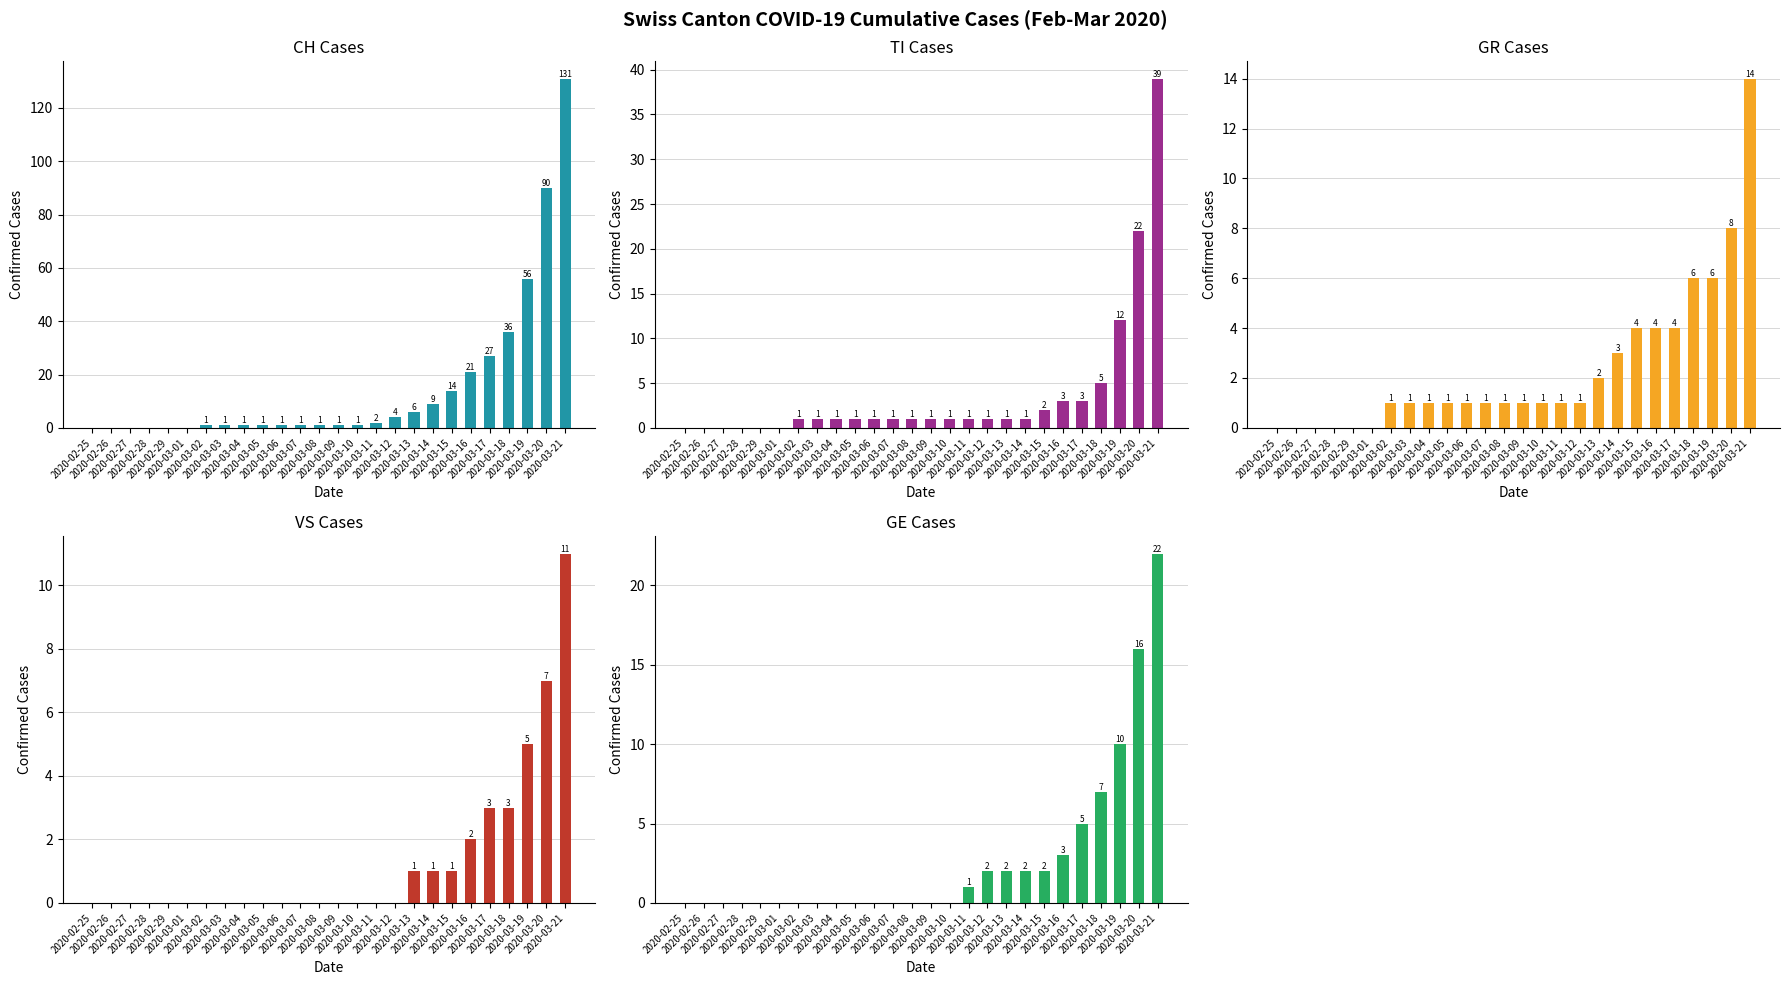

Which category has the lowest value across all series?

2020-02-25